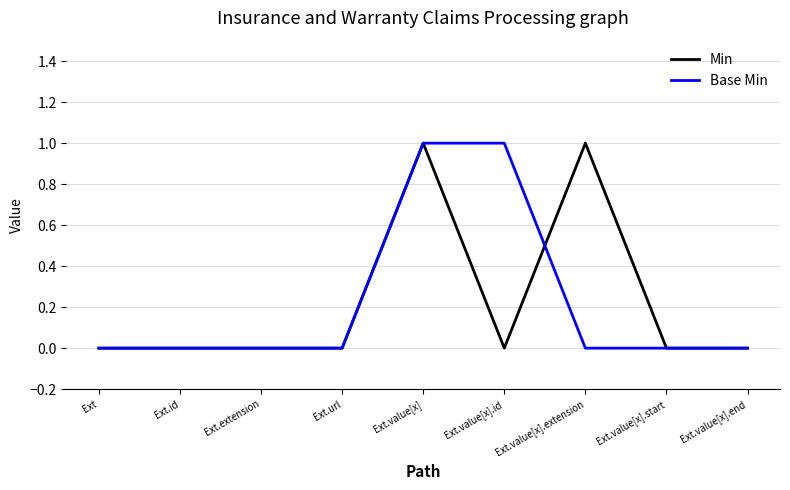

True or false: Base Min has a value of 0 at Ext.extension.

True